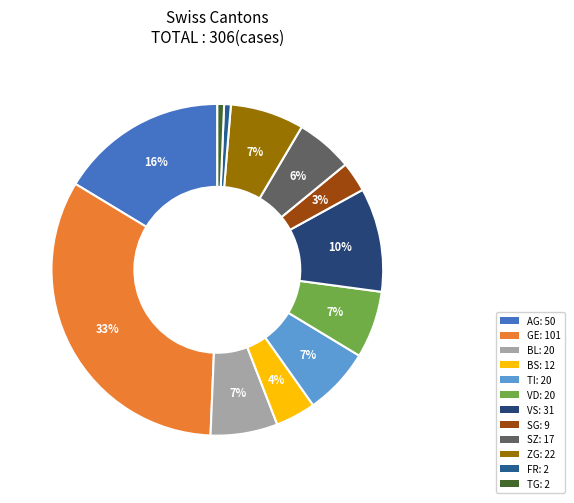

How many slices are in this pie chart?

12